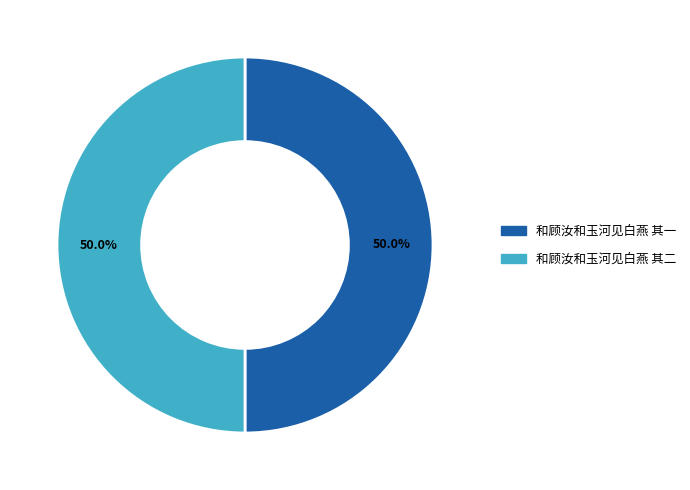

What percentage do 和顾汝和玉河见白燕 其二 and 和顾汝和玉河见白燕 其一 together represent?

100.0%